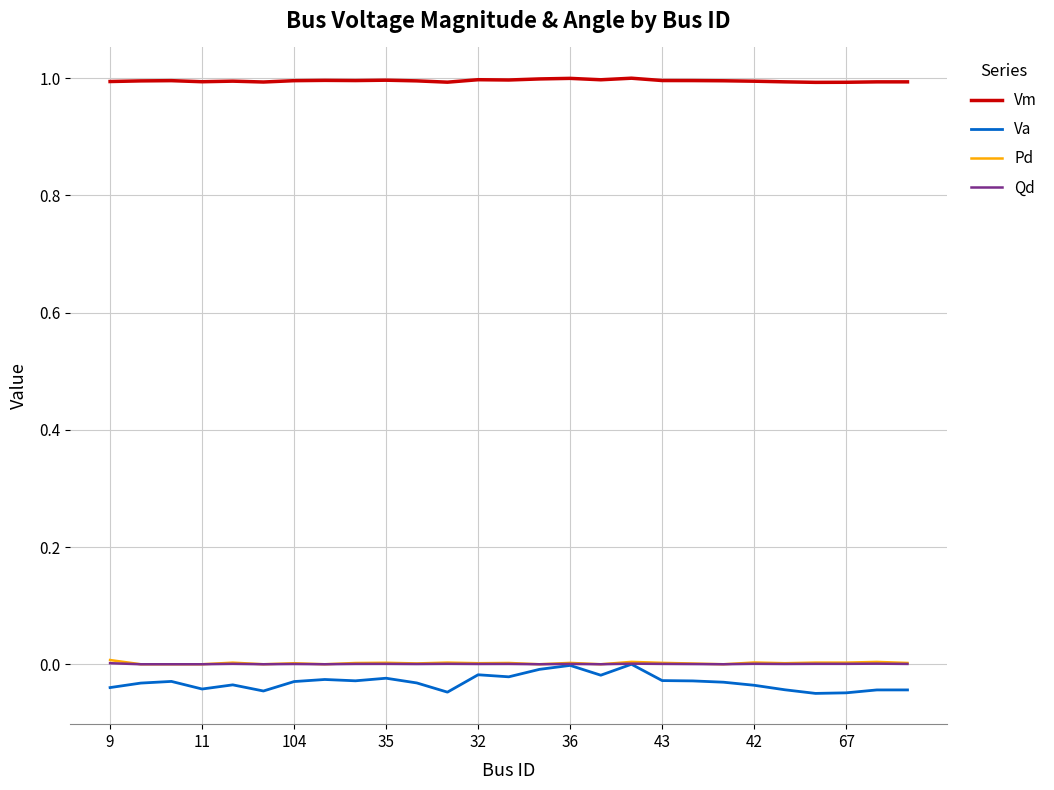

Which series has the largest range (max minus min)?

Va